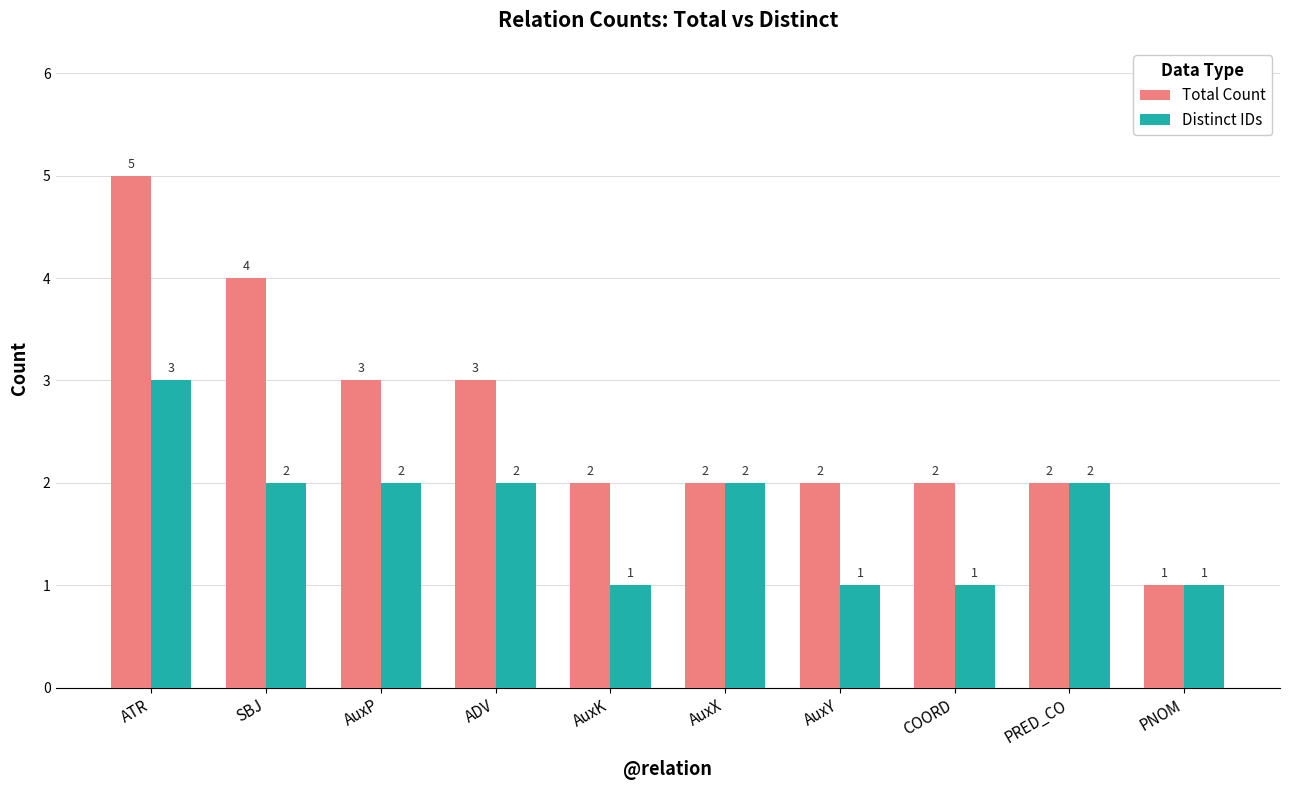

At which label does Distinct IDs first exceed 2?

ATR